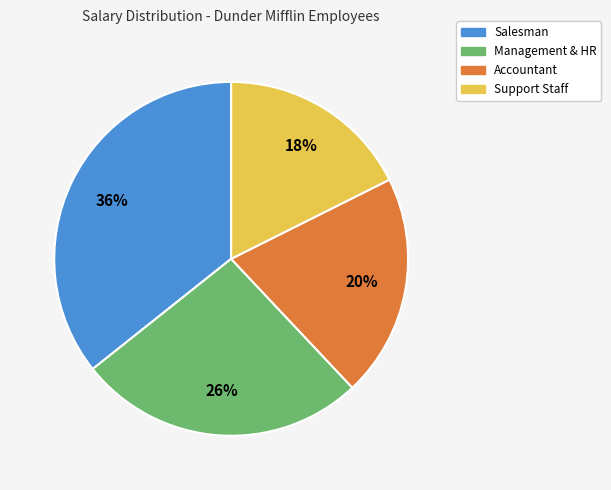

To the nearest percent, what is the average slice percentage?

25%